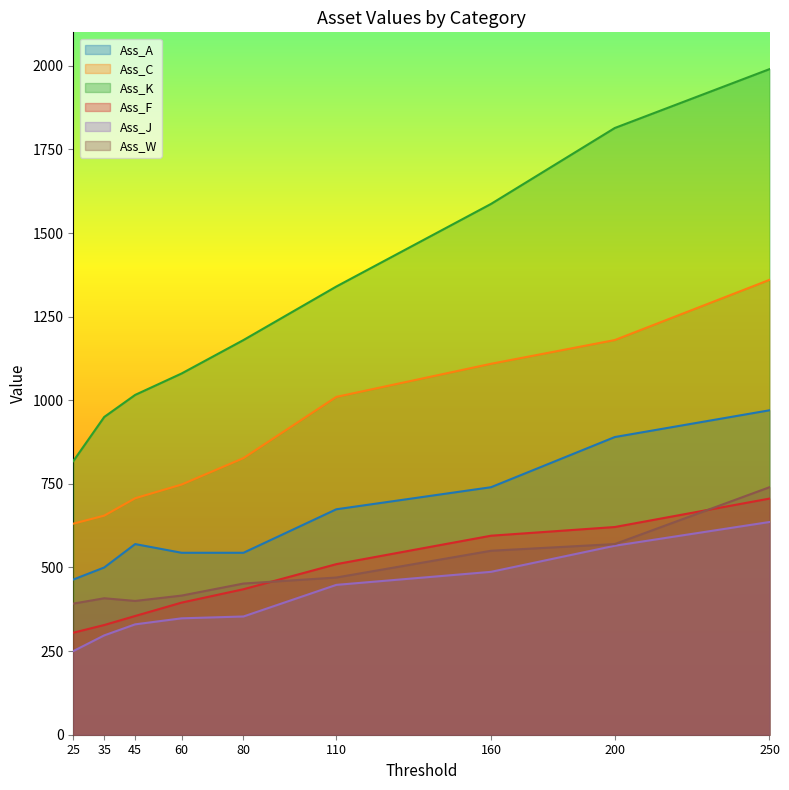

What is the value of the Ass_F point at the 8th from the left?

621.0